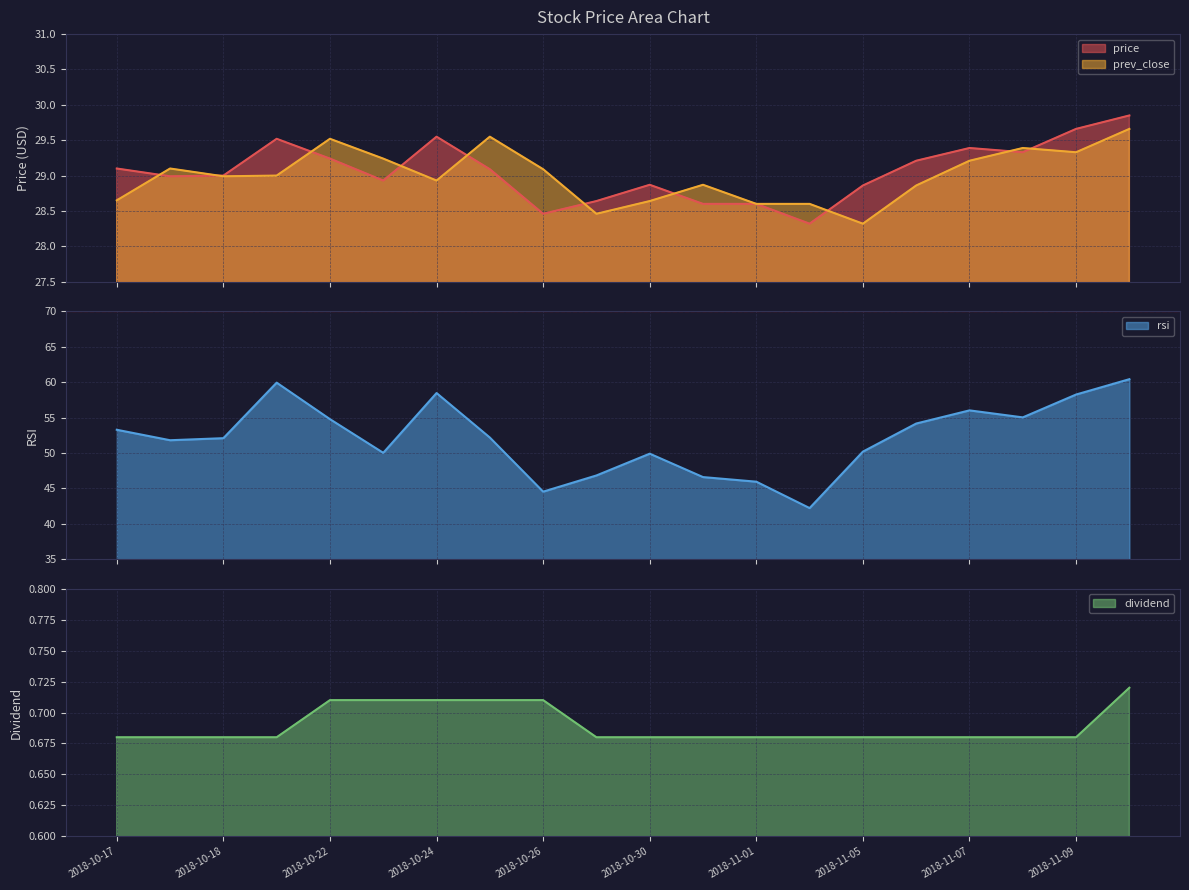

What is the minimum value for prev_close?

28.3